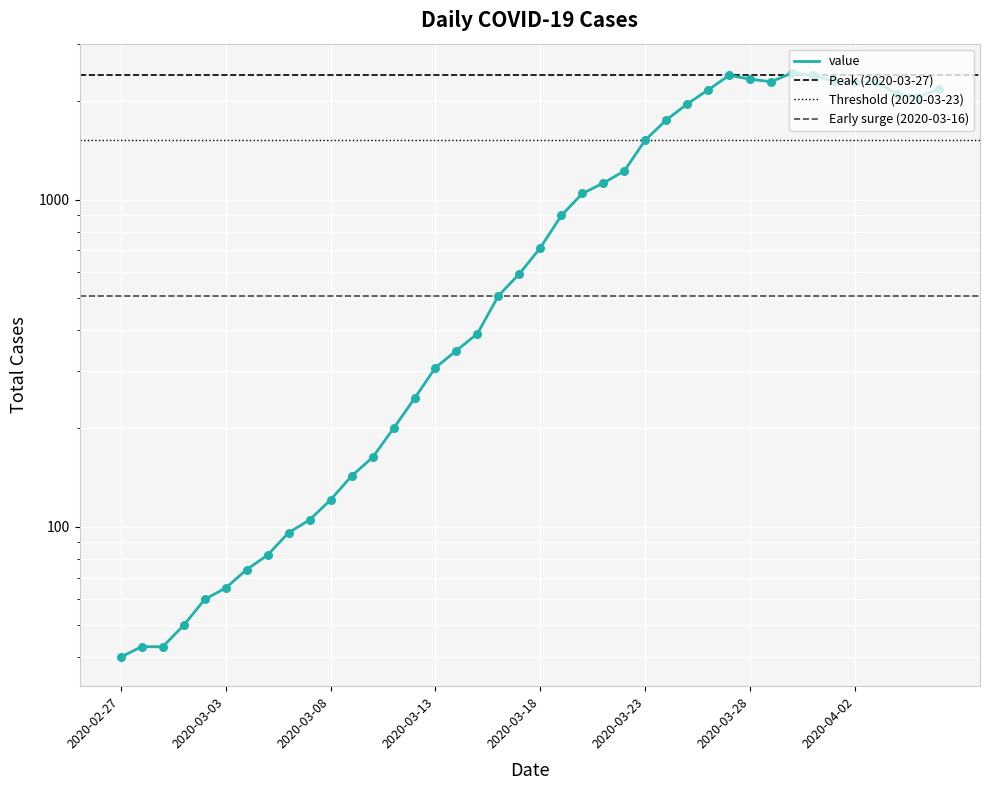

What is the change in value from 2020-03-02 to 2020-03-18?

+654